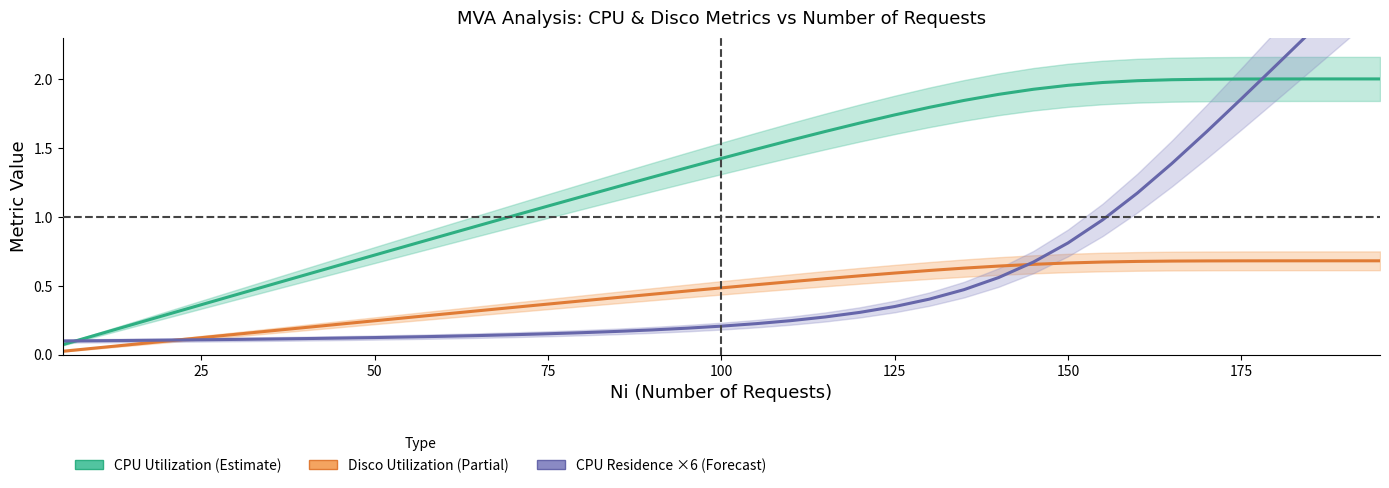

True or false: CPU Utilization and Disco Utilization intersect in this chart.

False